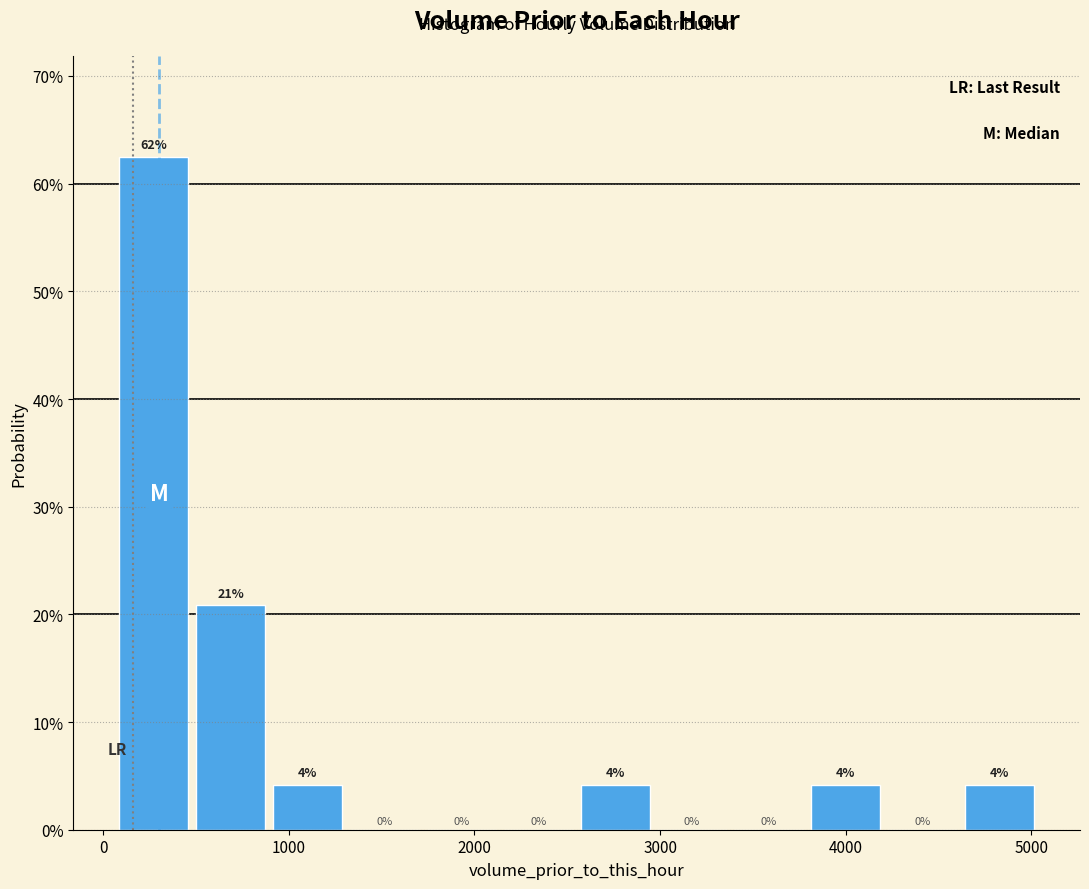

Which range on the x-axis has the tallest bar?

100 to 500